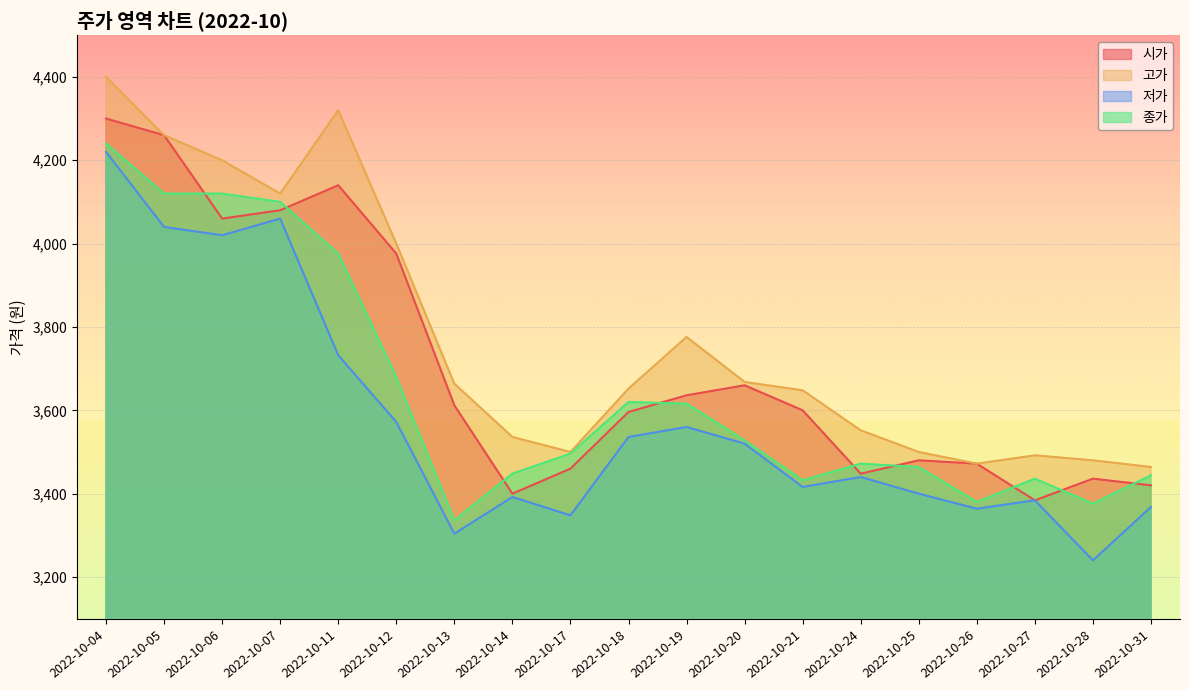

At which category does the chart reach its peak across all series?

2022-10-04